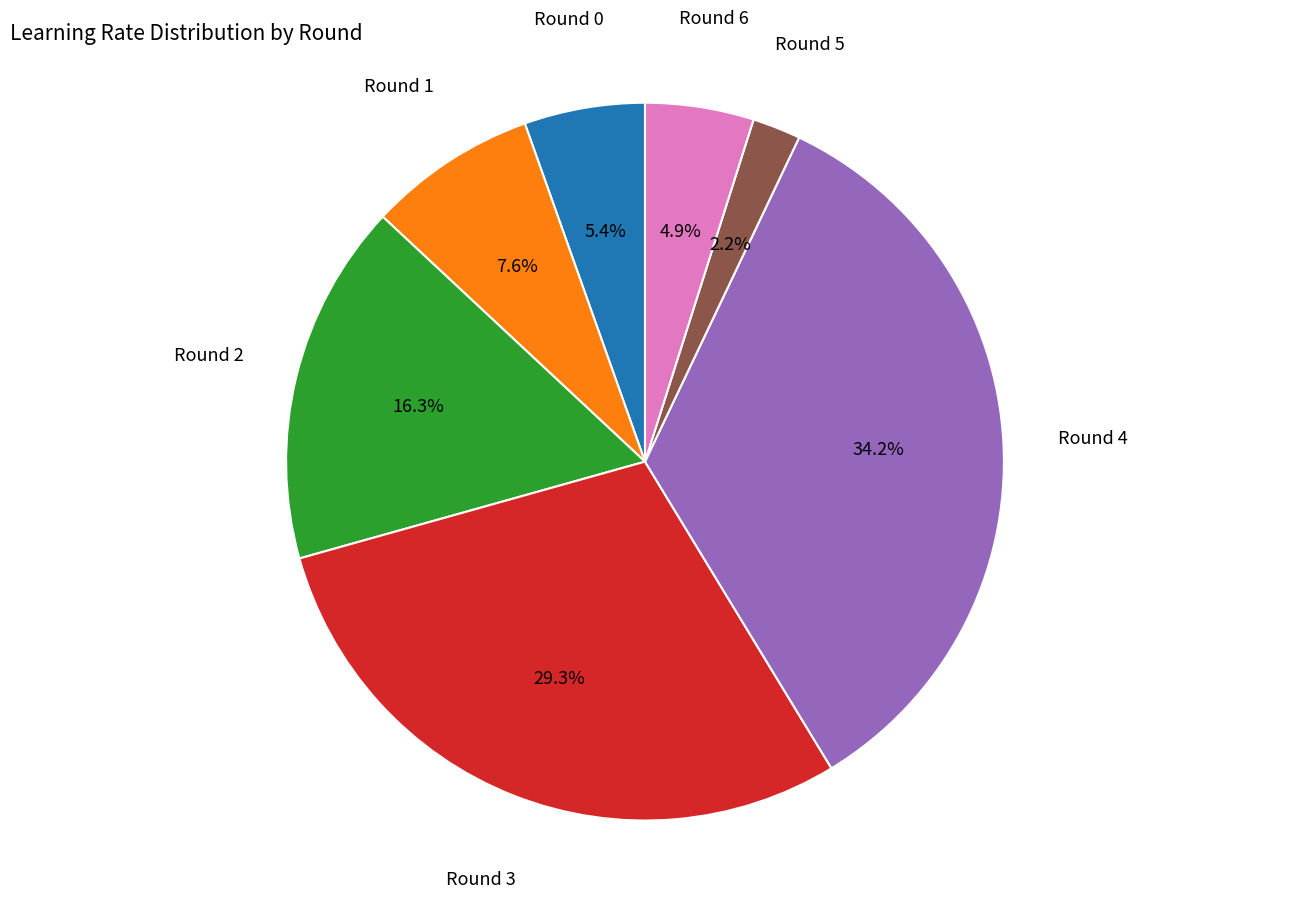

Is there a majority slice in this chart?

No